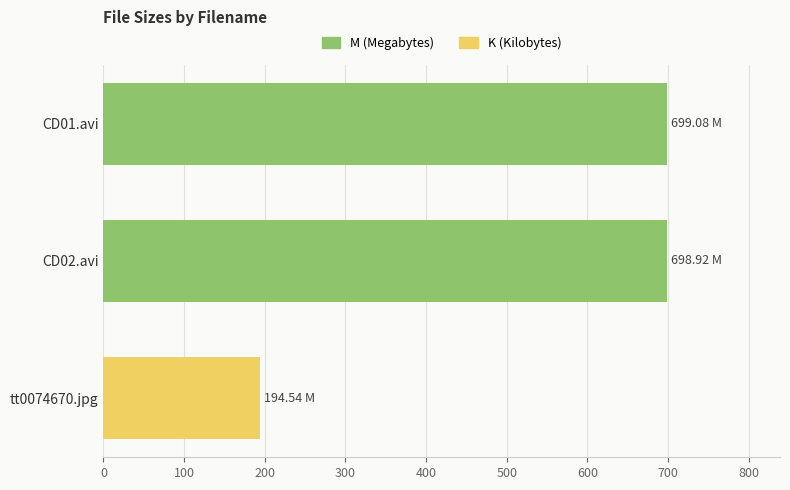

What is the difference between the values at tt0074670.jpg and CD01.avi?

504.5